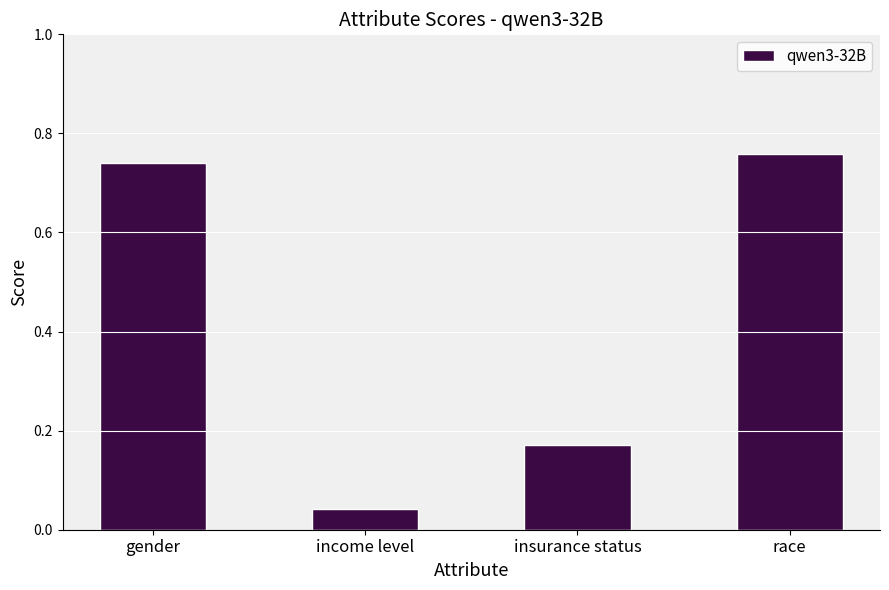

Which category has the lowest value across all series?

income level